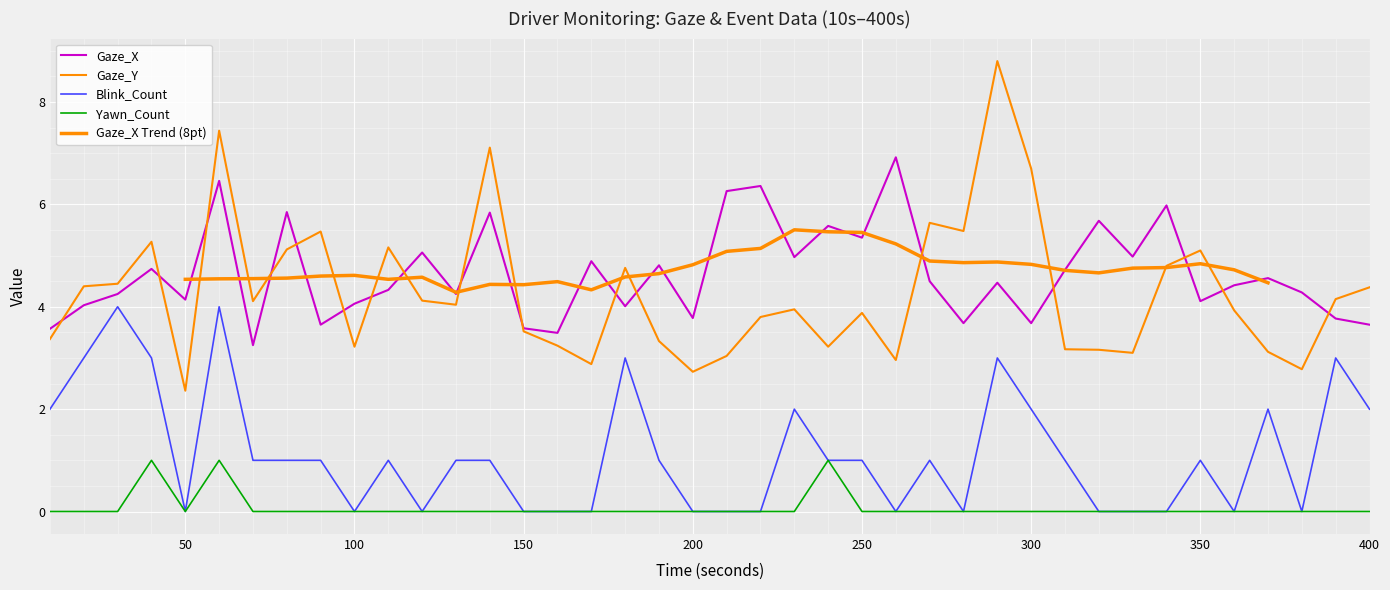

What is the average value of the Yawn_Count series?

0.1